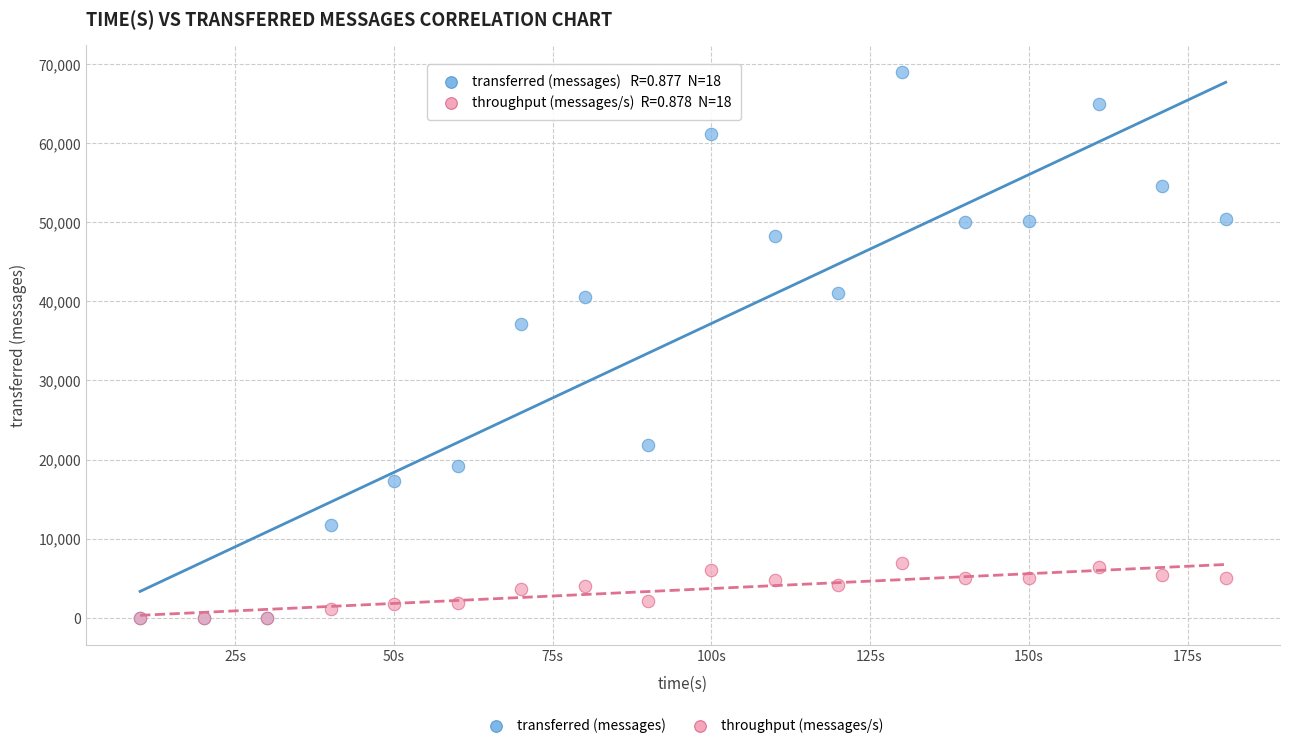

Across all series, what Y value is closest to 34480?

37100